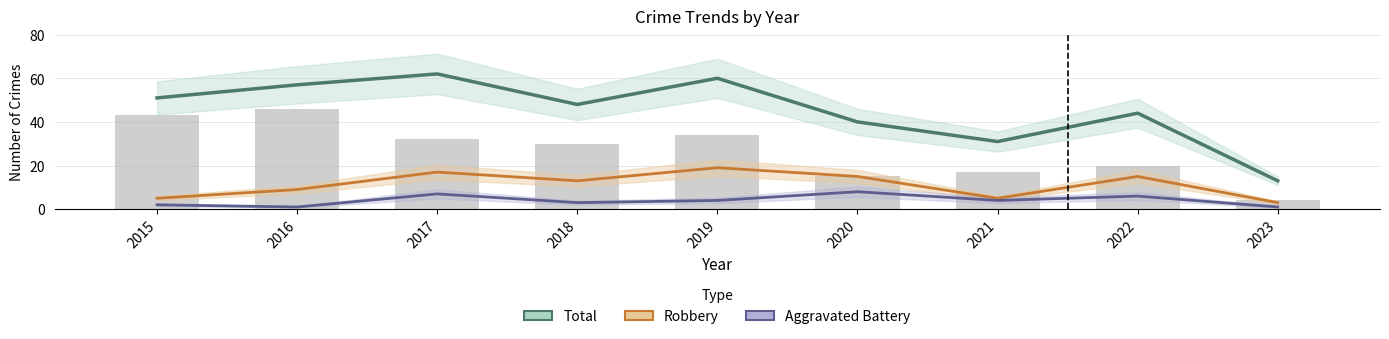

Reading right to left, transcribe all the data shown in this chart.

Total: 2023=13	2022=44	2021=31	2020=40	2019=60	2018=48	2017=62	2016=57	2015=51
Robbery: 2023=3	2022=15	2021=5	2020=15	2019=19	2018=13	2017=17	2016=9	2015=5
Aggravated Battery: 2023=1	2022=6	2021=4	2020=8	2019=4	2018=3	2017=7	2016=1	2015=2
Theft (bars): 2023=4	2022=20	2021=17	2020=15	2019=34	2018=30	2017=32	2016=46	2015=43